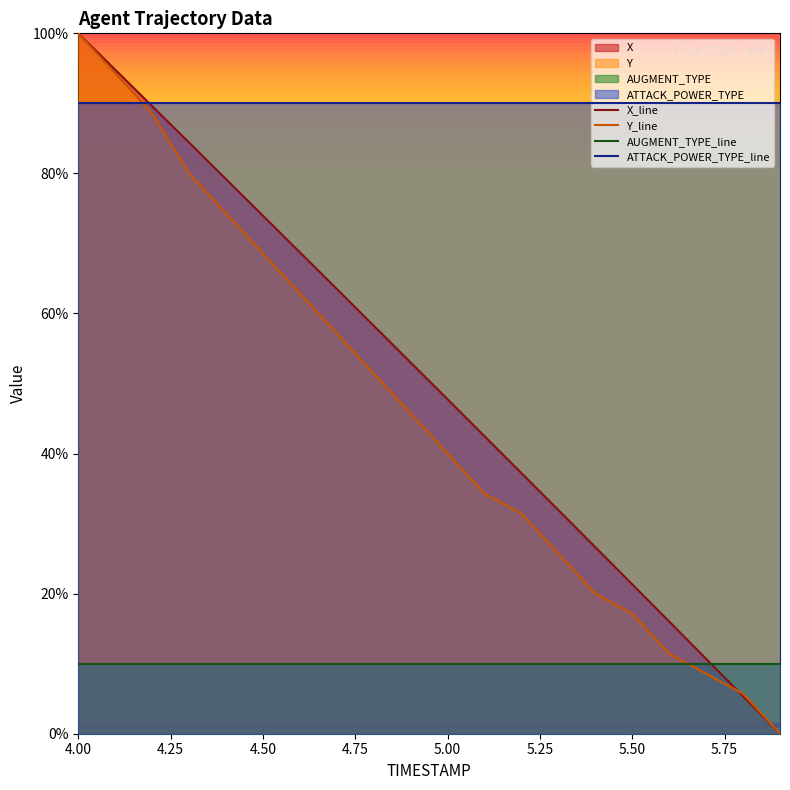

The AUGMENT_TYPE_line series shows 16.0 at 5.00. True or false?

False